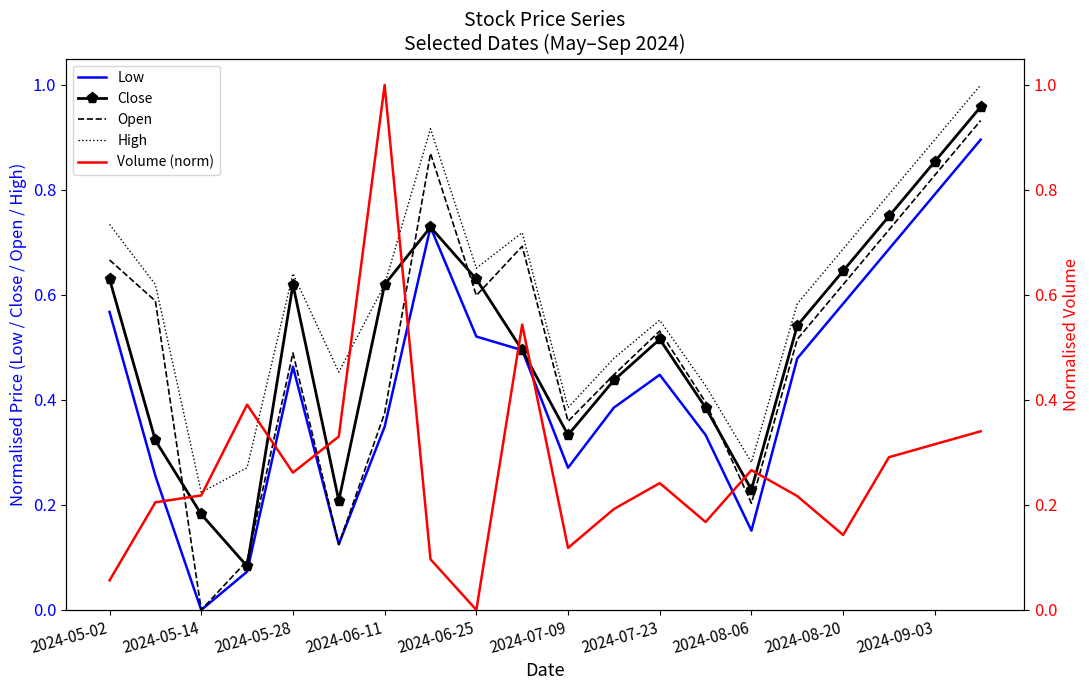

The High series shows 0.1 at 2024-08-06. True or false?

False